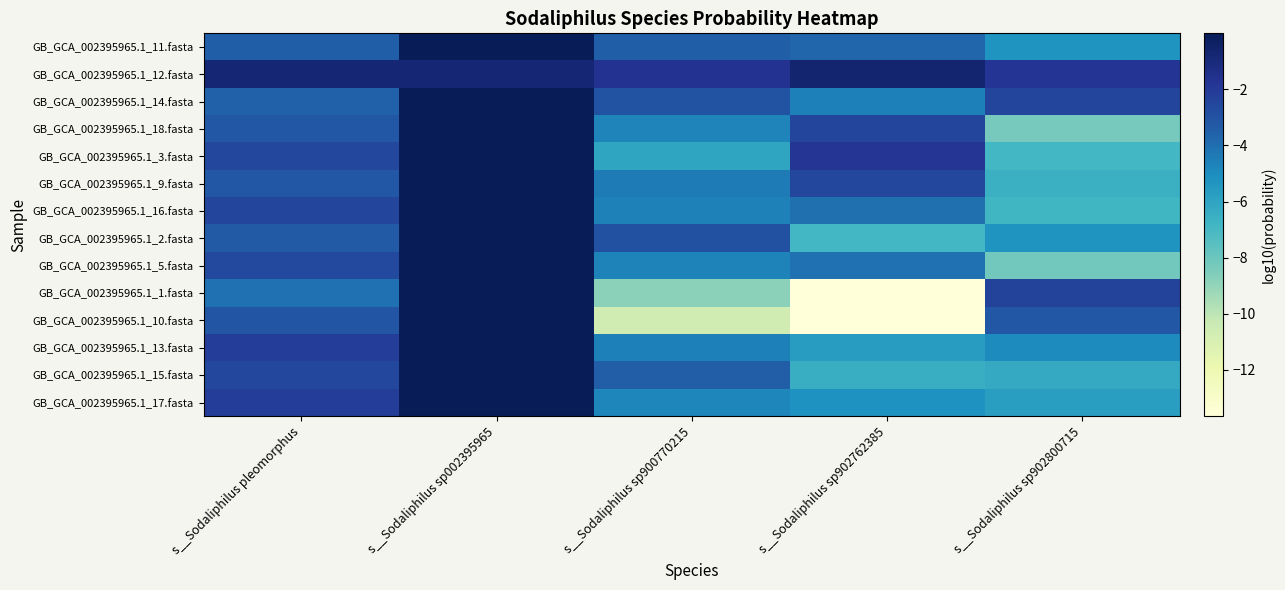

Reading left to right, extract all data points from this chart.

GB_GCA_002395965.1_11.fasta: s__Sodaliphilus pleomorphus=-3.4	s__Sodaliphilus sp002395965=-0.0	s__Sodaliphilus sp900770215=-3.4	s__Sodaliphilus sp902762385=-3.7	s__Sodaliphilus sp902800715=-5.3
GB_GCA_002395965.1_12.fasta: s__Sodaliphilus pleomorphus=-0.8	s__Sodaliphilus sp002395965=-0.8	s__Sodaliphilus sp900770215=-1.6	s__Sodaliphilus sp902762385=-0.7	s__Sodaliphilus sp902800715=-1.7
GB_GCA_002395965.1_14.fasta: s__Sodaliphilus pleomorphus=-3.6	s__Sodaliphilus sp002395965=-0.0	s__Sodaliphilus sp900770215=-3.0	s__Sodaliphilus sp902762385=-4.5	s__Sodaliphilus sp902800715=-2.4
GB_GCA_002395965.1_18.fasta: s__Sodaliphilus pleomorphus=-3.2	s__Sodaliphilus sp002395965=-0.0	s__Sodaliphilus sp900770215=-4.7	s__Sodaliphilus sp902762385=-2.4	s__Sodaliphilus sp902800715=-8.3
GB_GCA_002395965.1_3.fasta: s__Sodaliphilus pleomorphus=-2.5	s__Sodaliphilus sp002395965=-0.0	s__Sodaliphilus sp900770215=-6.1	s__Sodaliphilus sp902762385=-1.8	s__Sodaliphilus sp902800715=-6.9
GB_GCA_002395965.1_9.fasta: s__Sodaliphilus pleomorphus=-3.2	s__Sodaliphilus sp002395965=-0.0	s__Sodaliphilus sp900770215=-4.4	s__Sodaliphilus sp902762385=-2.5	s__Sodaliphilus sp902800715=-6.6
GB_GCA_002395965.1_16.fasta: s__Sodaliphilus pleomorphus=-2.4	s__Sodaliphilus sp002395965=-0.0	s__Sodaliphilus sp900770215=-4.6	s__Sodaliphilus sp902762385=-4.0	s__Sodaliphilus sp902800715=-6.9
GB_GCA_002395965.1_2.fasta: s__Sodaliphilus pleomorphus=-3.3	s__Sodaliphilus sp002395965=-0.0	s__Sodaliphilus sp900770215=-2.9	s__Sodaliphilus sp902762385=-6.9	s__Sodaliphilus sp902800715=-5.3
GB_GCA_002395965.1_5.fasta: s__Sodaliphilus pleomorphus=-2.6	s__Sodaliphilus sp002395965=-0.0	s__Sodaliphilus sp900770215=-4.7	s__Sodaliphilus sp902762385=-4.1	s__Sodaliphilus sp902800715=-8.2
GB_GCA_002395965.1_1.fasta: s__Sodaliphilus pleomorphus=-4.1	s__Sodaliphilus sp002395965=-0.0	s__Sodaliphilus sp900770215=-8.8	s__Sodaliphilus sp902762385=-13.7	s__Sodaliphilus sp902800715=-2.3
GB_GCA_002395965.1_10.fasta: s__Sodaliphilus pleomorphus=-3.1	s__Sodaliphilus sp002395965=-0.0	s__Sodaliphilus sp900770215=-10.6	s__Sodaliphilus sp902762385=-13.7	s__Sodaliphilus sp902800715=-3.2
GB_GCA_002395965.1_13.fasta: s__Sodaliphilus pleomorphus=-2.1	s__Sodaliphilus sp002395965=-0.0	s__Sodaliphilus sp900770215=-4.5	s__Sodaliphilus sp902762385=-5.7	s__Sodaliphilus sp902800715=-5.0
GB_GCA_002395965.1_15.fasta: s__Sodaliphilus pleomorphus=-2.5	s__Sodaliphilus sp002395965=-0.0	s__Sodaliphilus sp900770215=-3.4	s__Sodaliphilus sp902762385=-6.5	s__Sodaliphilus sp902800715=-6.3
GB_GCA_002395965.1_17.fasta: s__Sodaliphilus pleomorphus=-2.1	s__Sodaliphilus sp002395965=-0.0	s__Sodaliphilus sp900770215=-4.8	s__Sodaliphilus sp902762385=-5.2	s__Sodaliphilus sp902800715=-5.7